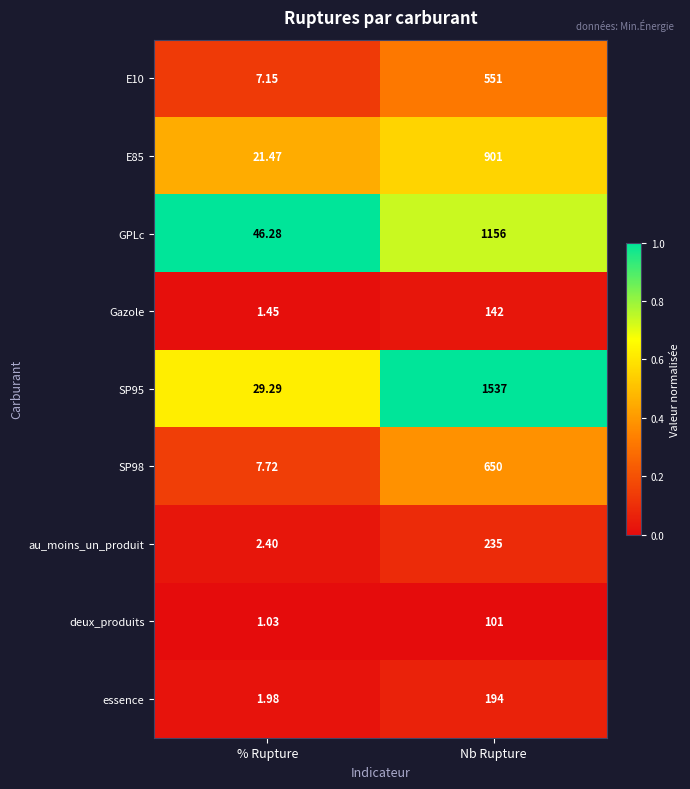

What is the total value across all series at Nb Rupture?

5467.0